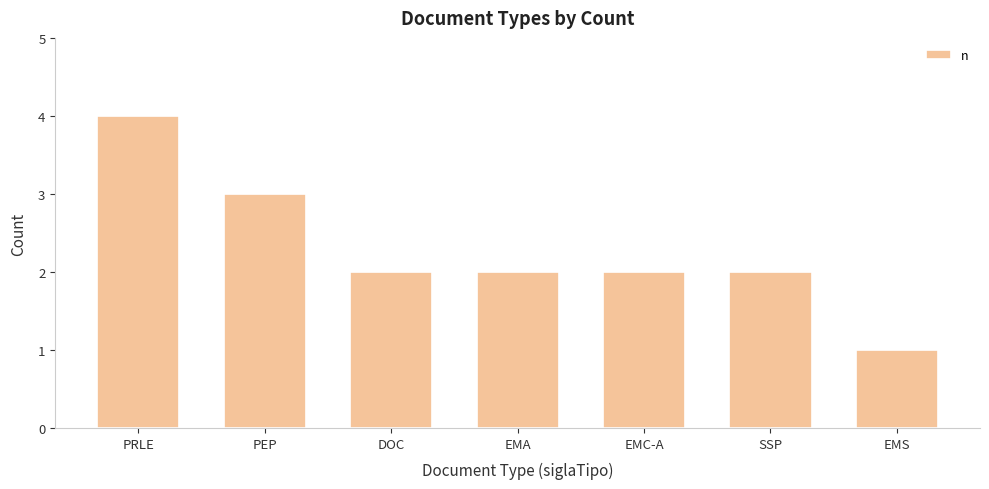

What is the ratio of the value at DOC to the value at EMC-A?

1.0